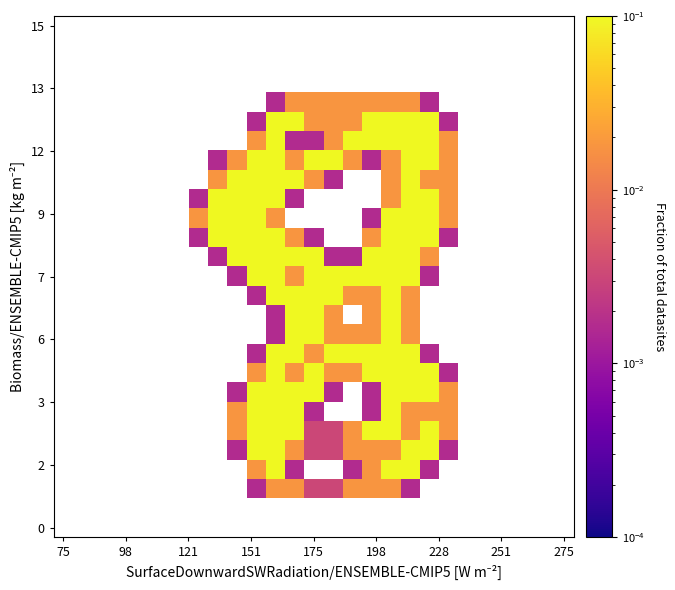

Count the number of data series in this chart.

27